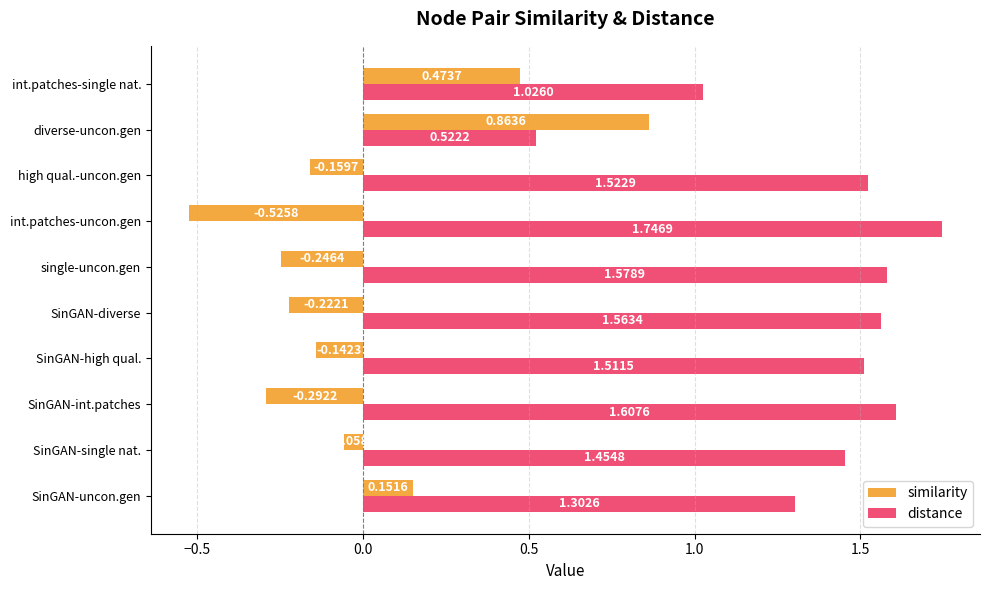

What are all the series names shown in the legend?

similarity, distance